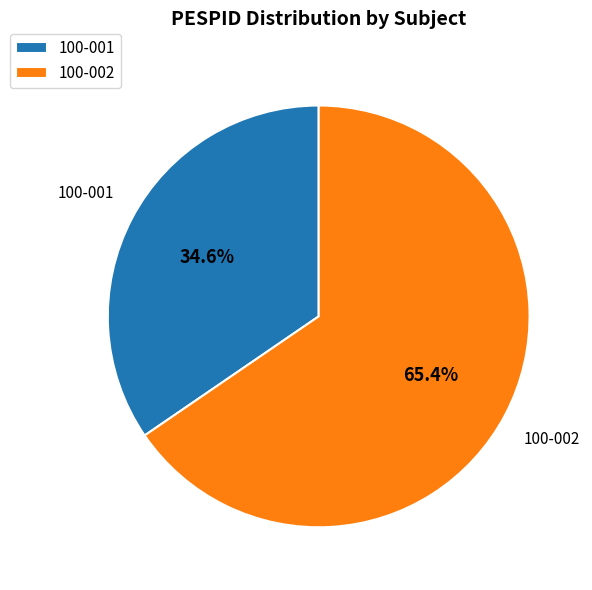

Is it true that 100-001 is 49% of the pie?

False